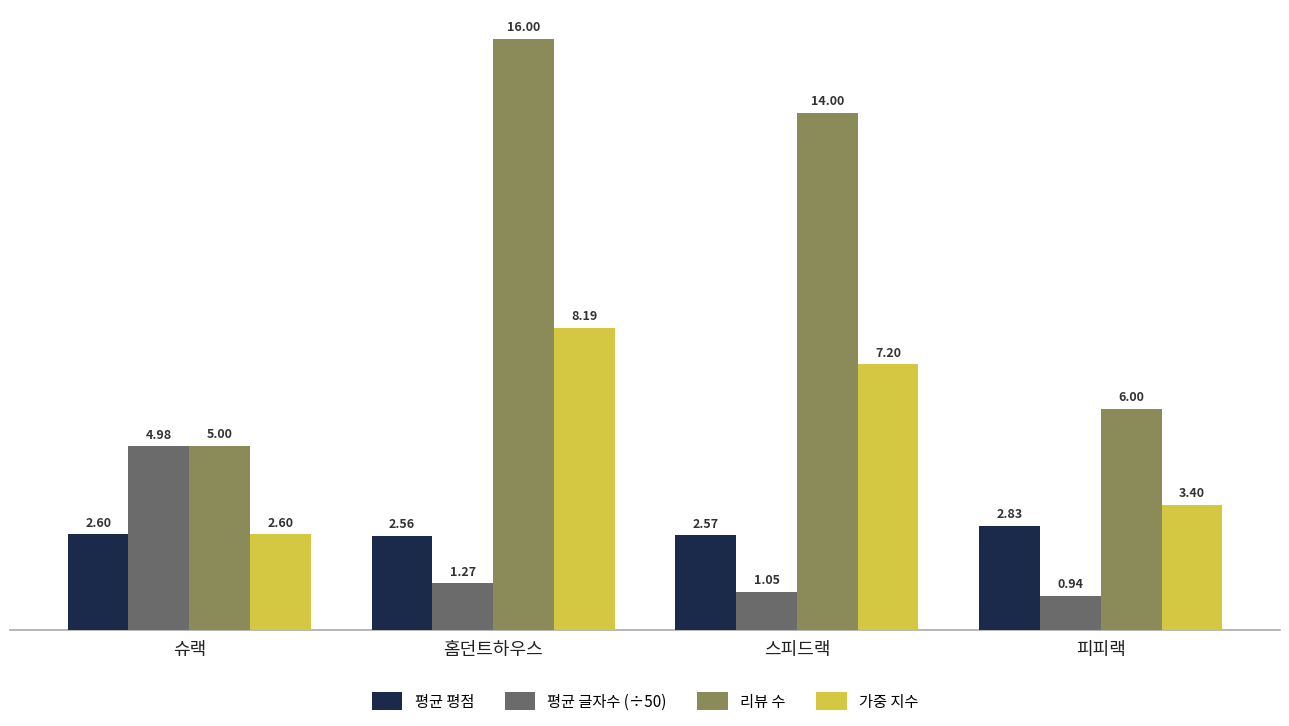

Is the value of 평균 평점 at 슈랙 greater than the value of 가중 지수 at 홈던트하우스?

No